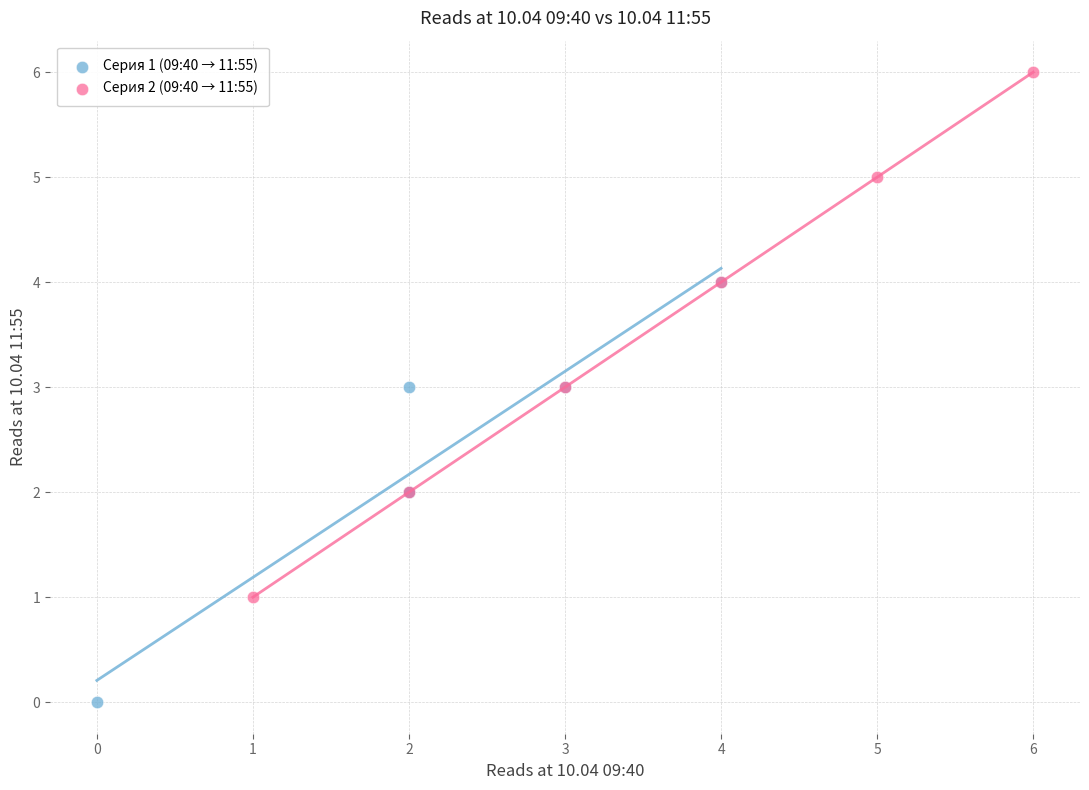

Which series has the largest Y range (max minus min)?

Серия 2 (09:40 → 11:55)